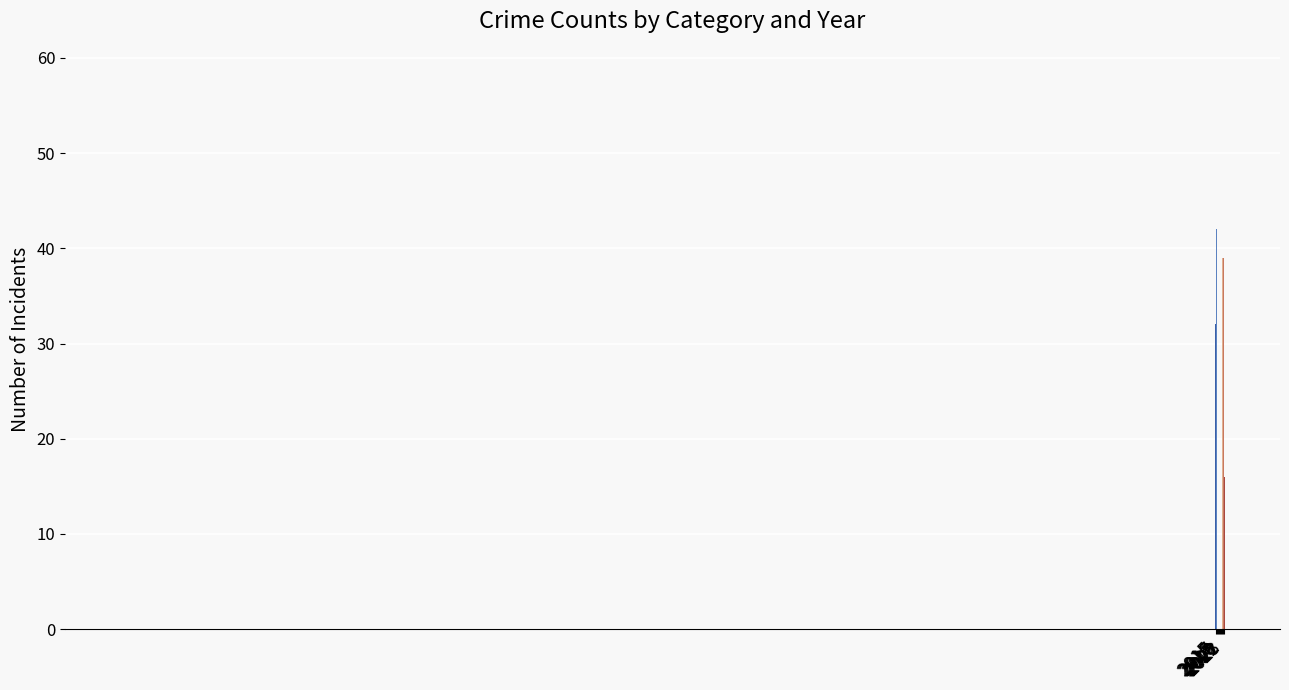

Which has a higher value, 2019 or 2017?

2019